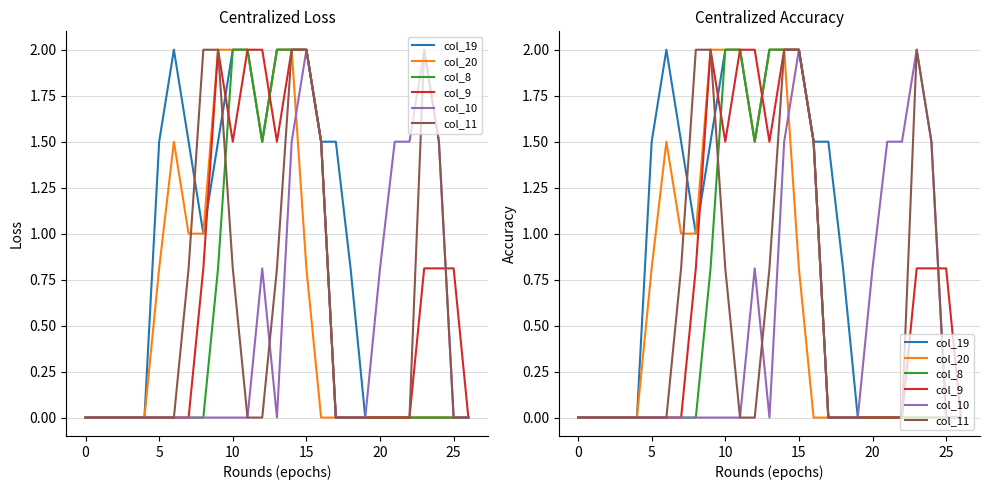

Is the value of col_11 at 12 greater than the value of col_19 at 25?

No